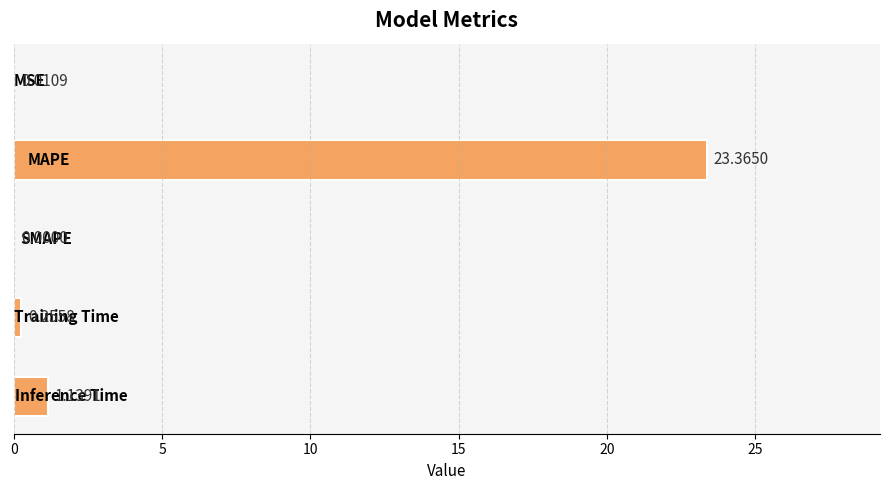

What is the sum of all values?

24.8